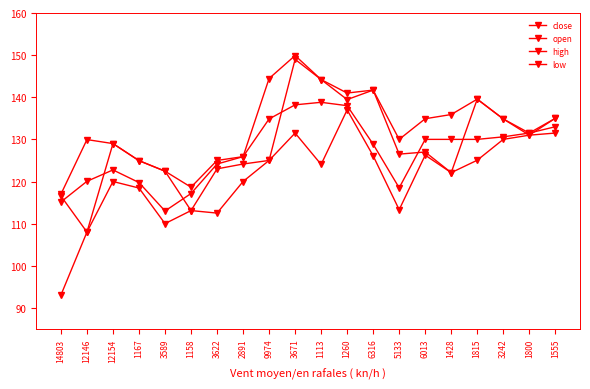

Count the number of categories in the chart.

20